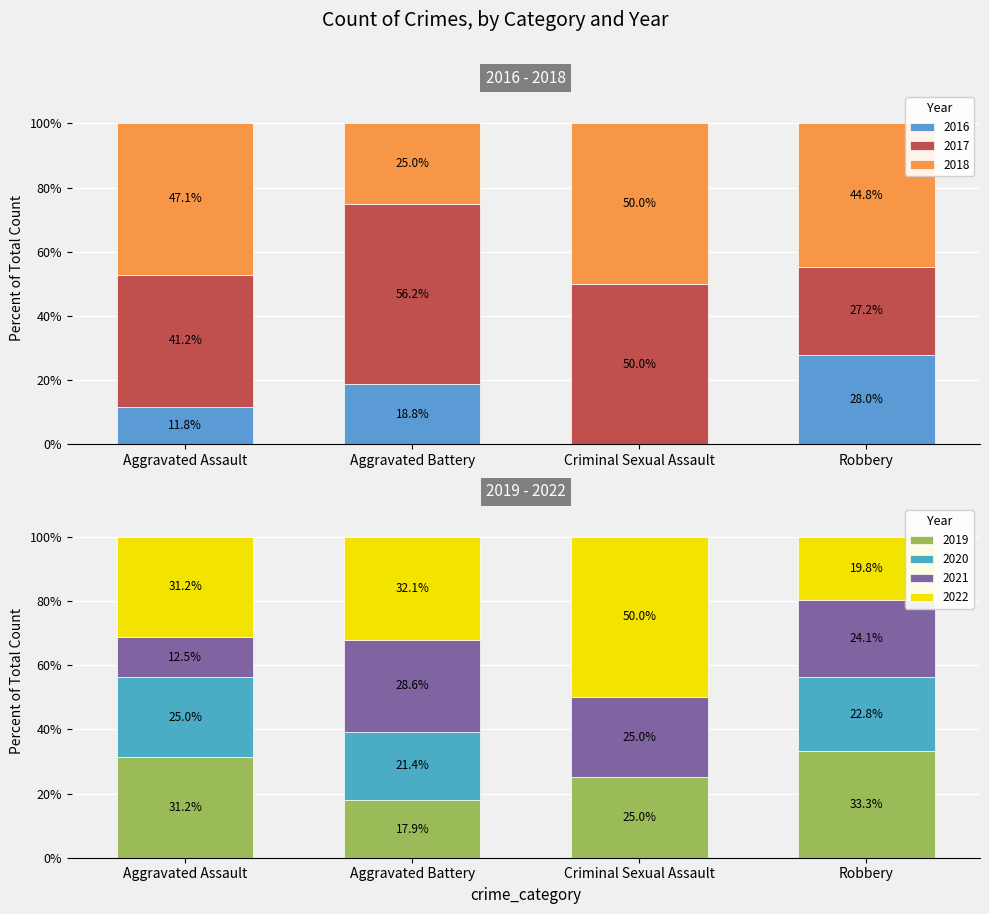

At which label does 2016 reach its peak?

Robbery